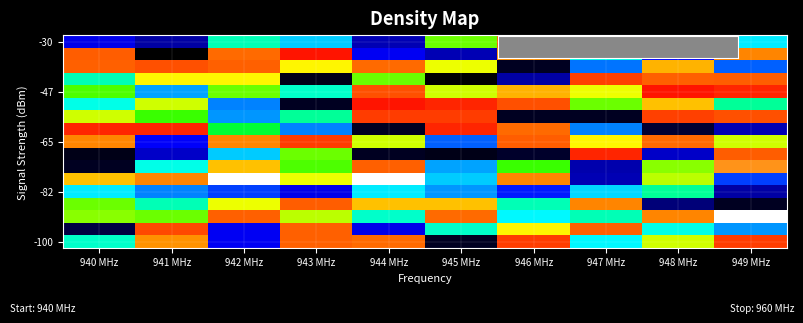

Count the number of data series in this chart.

17